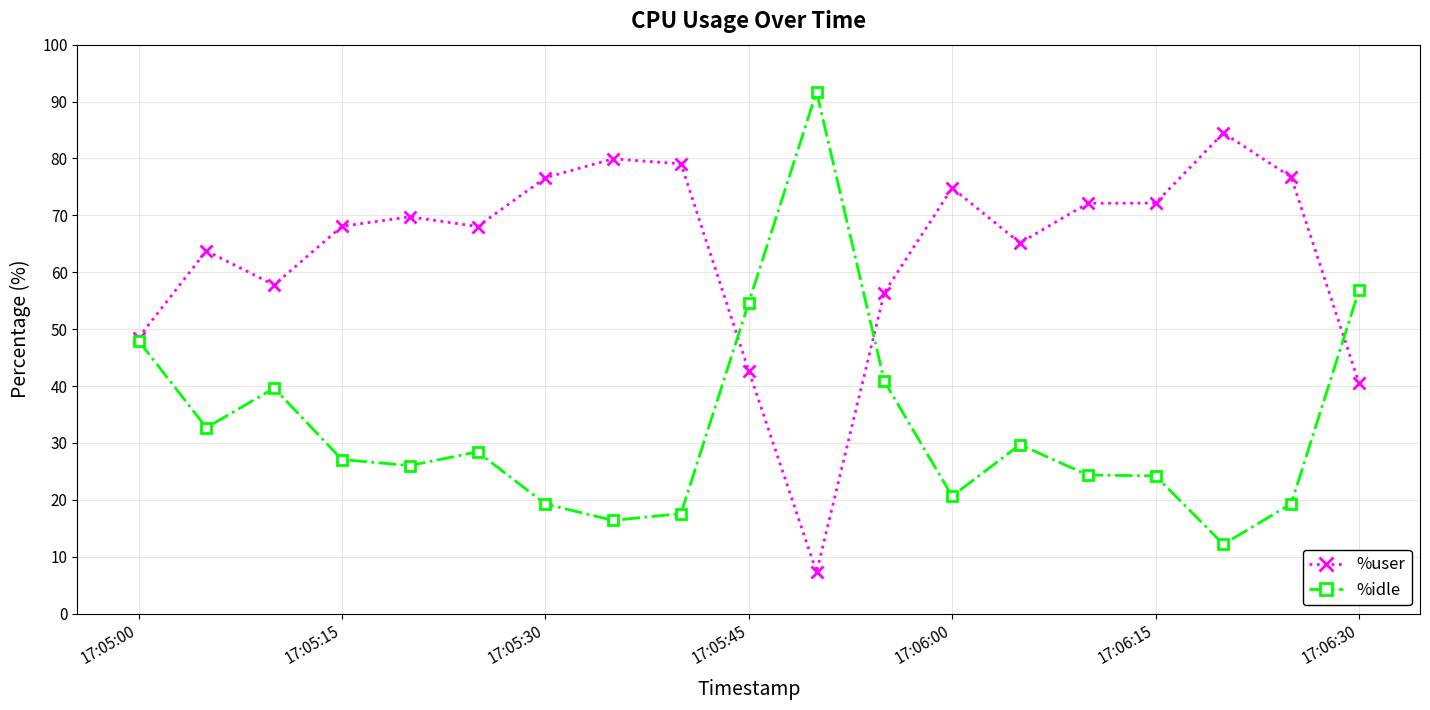

Which series has the largest total across all categories?

%user